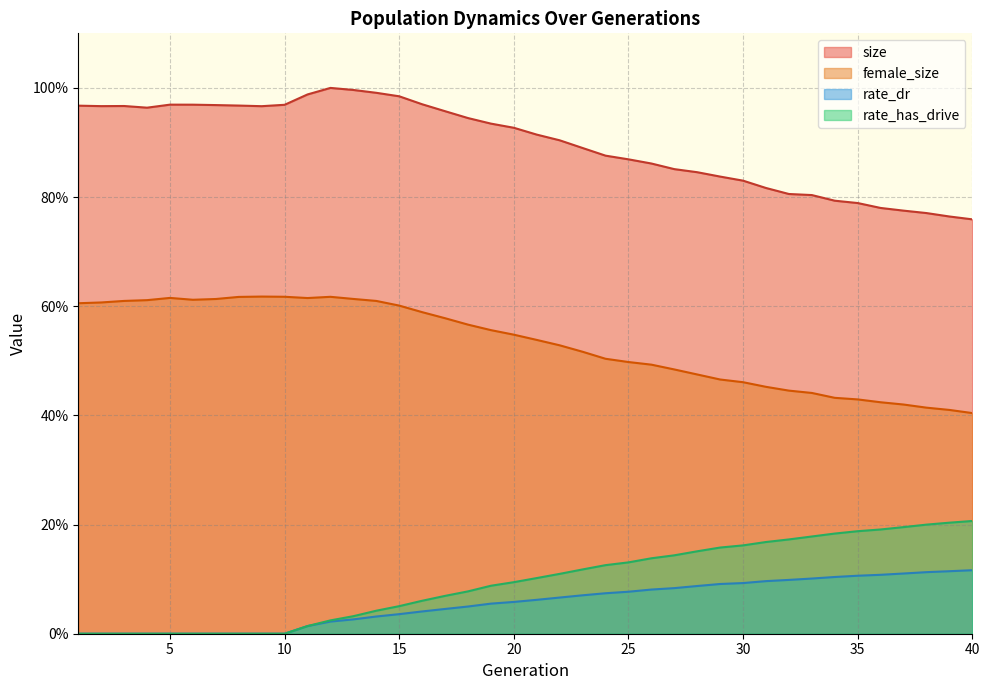

Which category has the lowest value across all series?

1